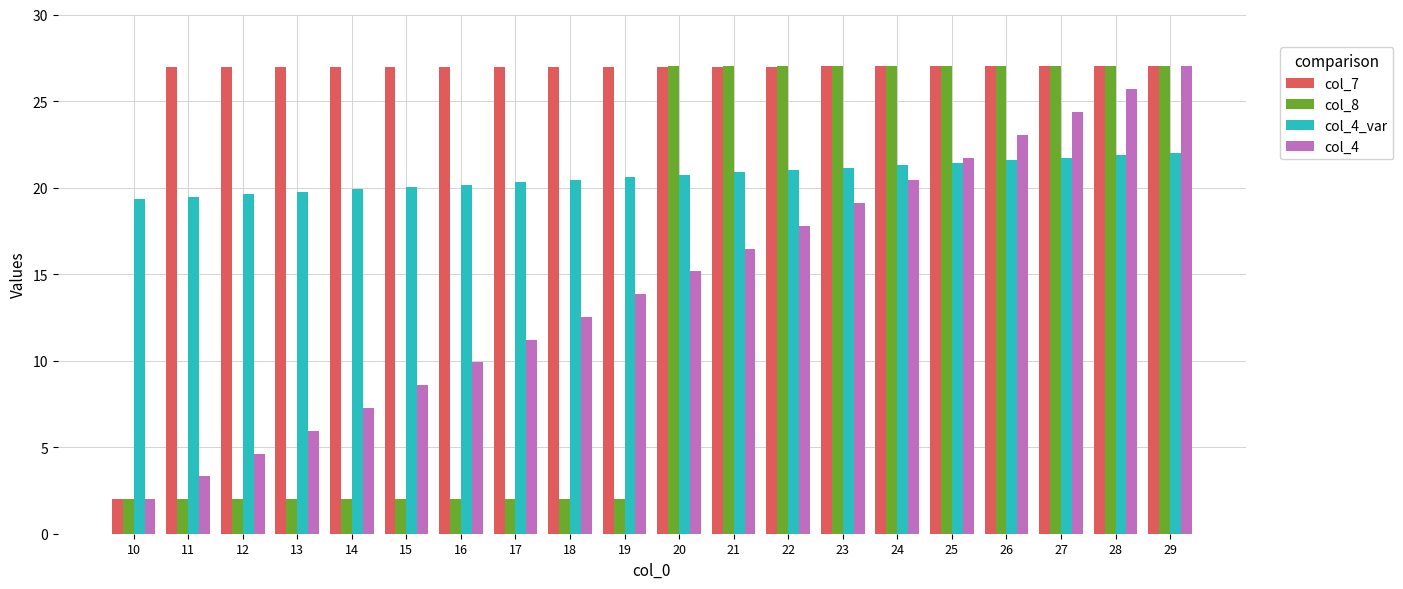

Which series has the largest total across all categories?

col_7